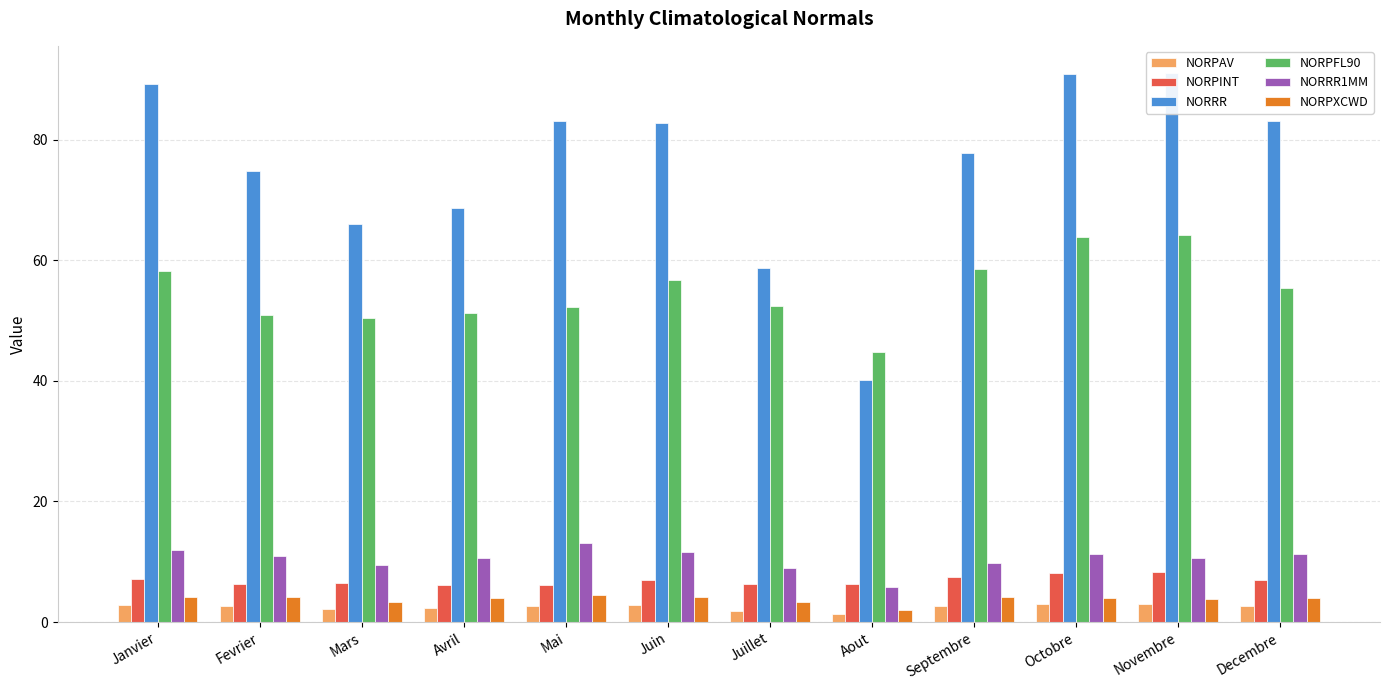

Reading left to right, what are all the values shown in this chart?

NORPAV: Janvier=2.9	Fevrier=2.6	Mars=2.1	Avril=2.3	Mai=2.7	Juin=2.8	Juillet=1.9	Aout=1.3	Septembre=2.6	Octobre=2.9	Novembre=3.0	Decembre=2.7
NORPINT: Janvier=7.2	Fevrier=6.4	Mars=6.4	Avril=6.2	Mai=6.2	Juin=6.9	Juillet=6.3	Aout=6.4	Septembre=7.5	Octobre=8.2	Novembre=8.4	Decembre=7.0
NORRR: Janvier=89.2	Fevrier=74.7	Mars=66.1	Avril=68.7	Mai=83.0	Juin=82.7	Juillet=58.7	Aout=40.1	Septembre=77.8	Octobre=90.9	Novembre=91.0	Decembre=83.1
NORPFL90: Janvier=58.3	Fevrier=50.9	Mars=50.5	Avril=51.2	Mai=52.3	Juin=56.8	Juillet=52.4	Aout=44.8	Septembre=58.5	Octobre=63.9	Novembre=64.2	Decembre=55.5
NORRR1MM: Janvier=11.9	Fevrier=11.0	Mars=9.4	Avril=10.6	Mai=13.0	Juin=11.6	Juillet=8.9	Aout=5.8	Septembre=9.8	Octobre=11.2	Novembre=10.5	Decembre=11.2
NORPXCWD: Janvier=4.1	Fevrier=4.2	Mars=3.3	Avril=3.9	Mai=4.5	Juin=4.2	Juillet=3.3	Aout=2.1	Septembre=4.1	Octobre=4.0	Novembre=3.8	Decembre=4.0